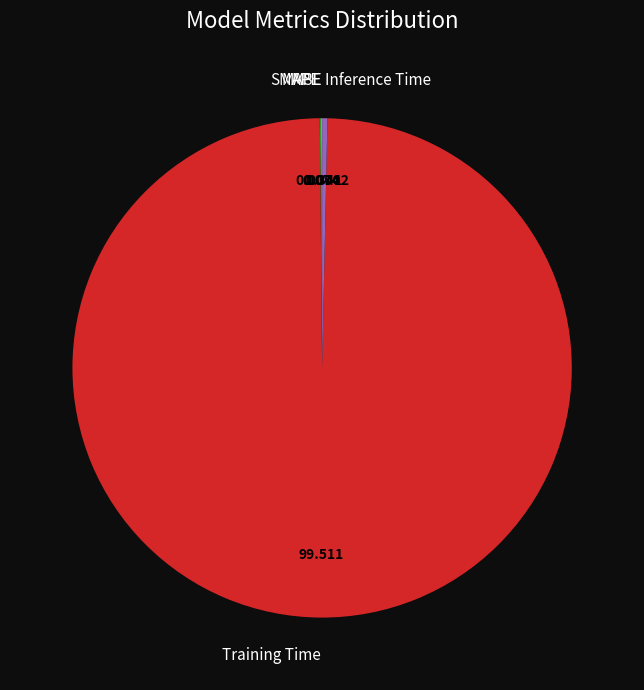

Does any single category account for the majority?

Yes